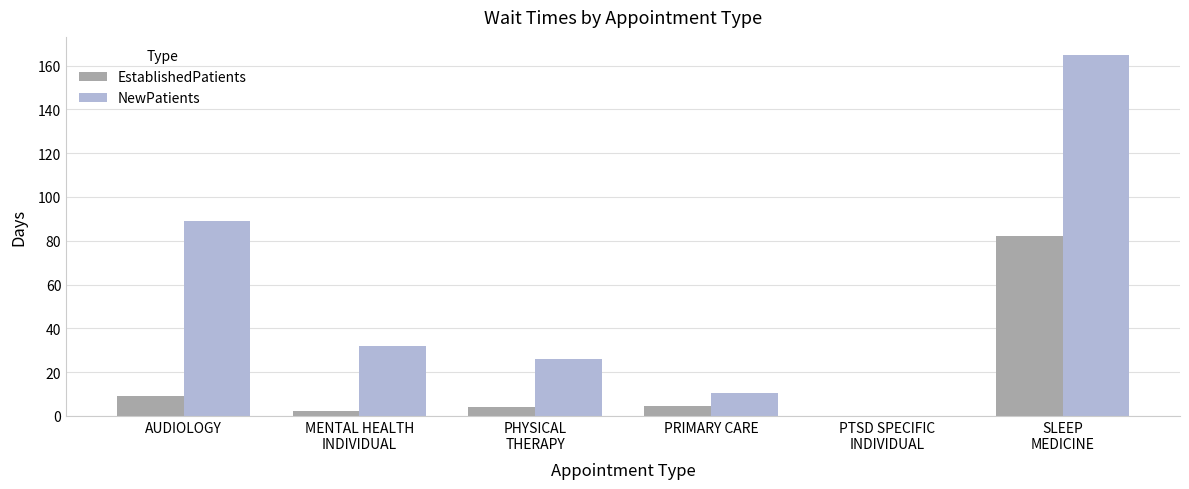

What value does the NewPatients series have at AUDIOLOGY?

89.1